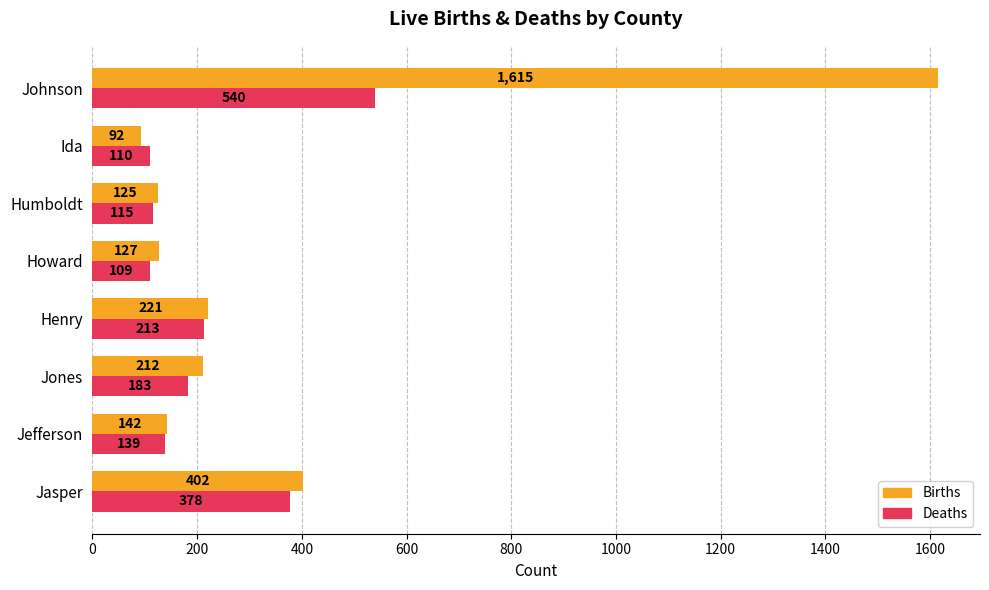

Is it true that Deaths equals 52 at Jones?

False